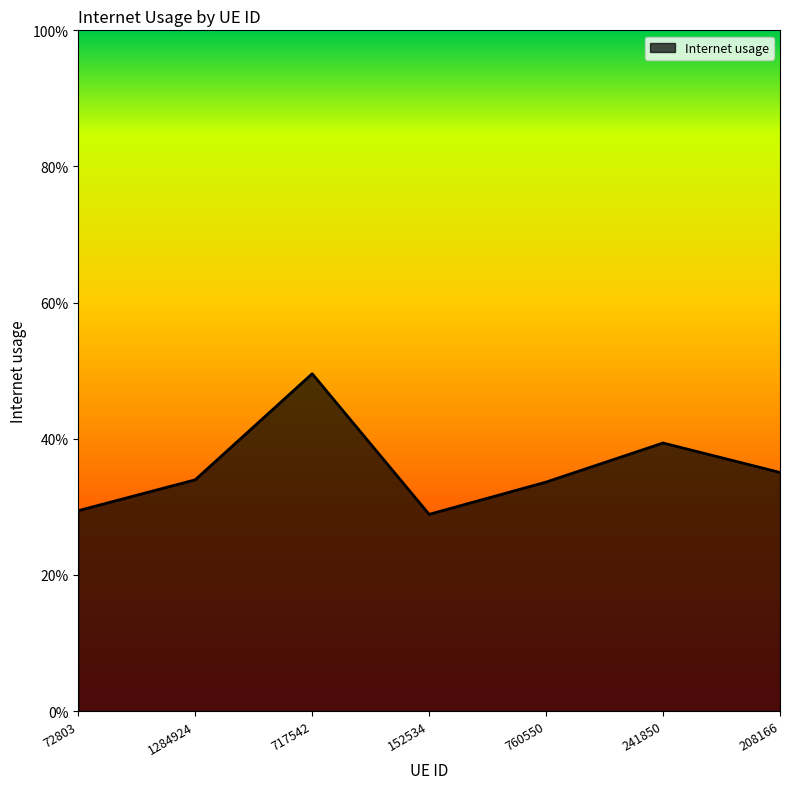

Does the chart have visible grid lines?

No